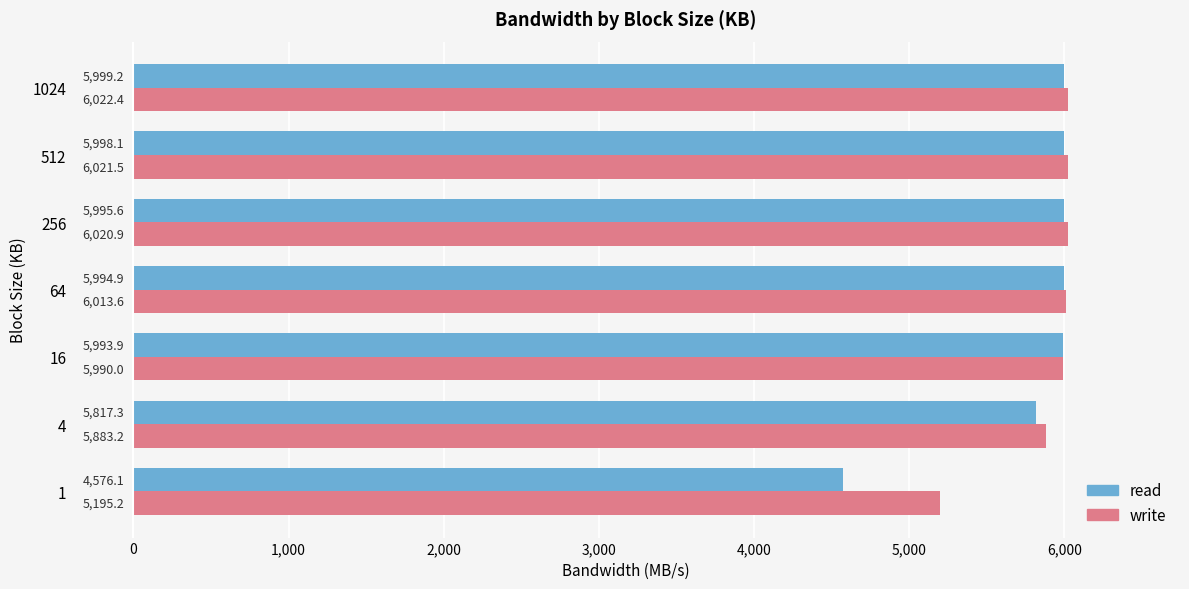

What are all the series names shown in the legend?

read, write